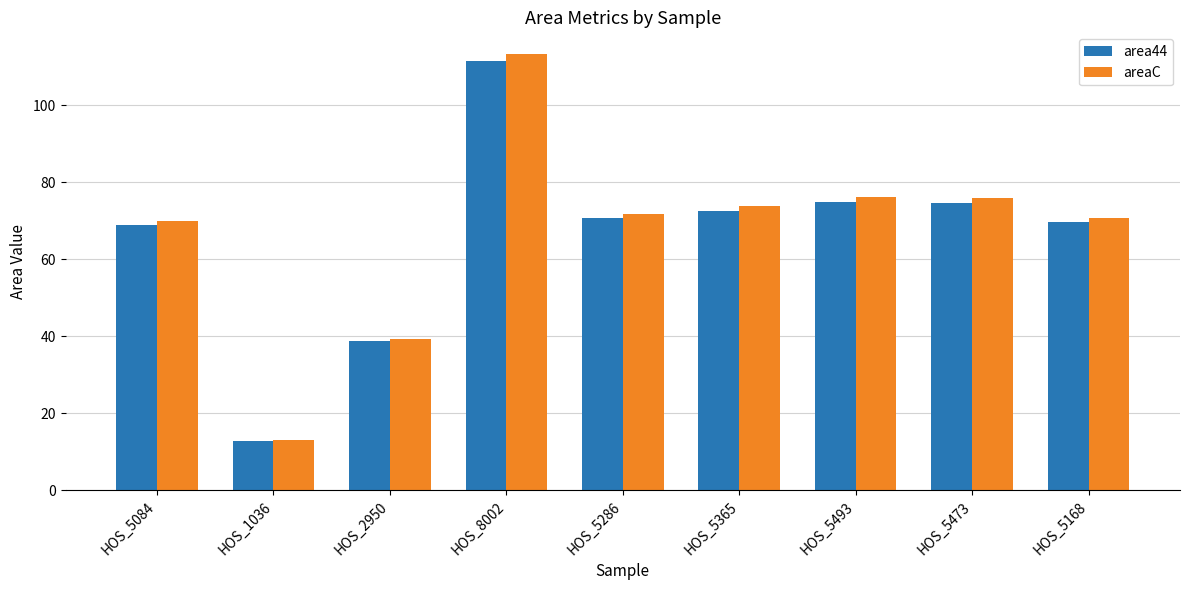

Rank the series by their maximum value, from lowest to highest.

area44, areaC